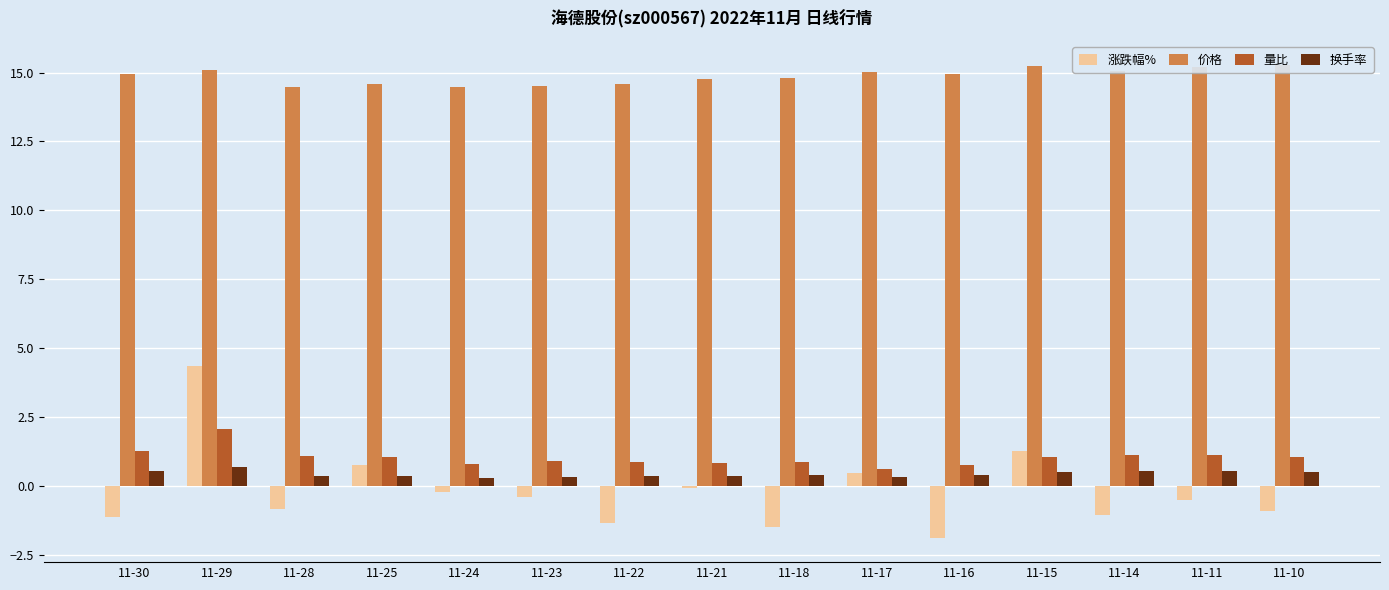

What is the approximate value of 涨跌幅% at 11-23?

-0.4